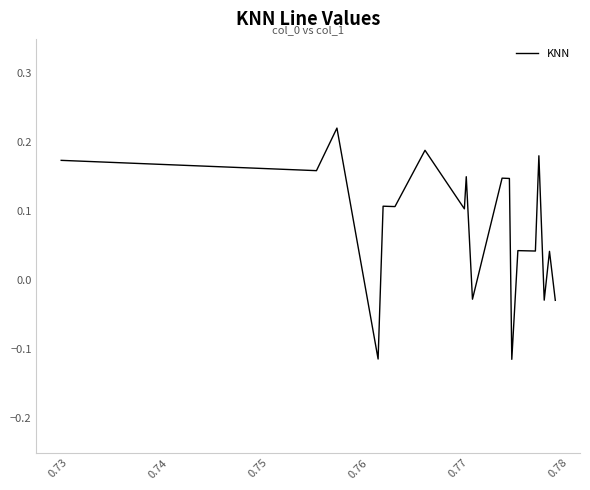

What is the difference between the maximum and minimum values?

0.3